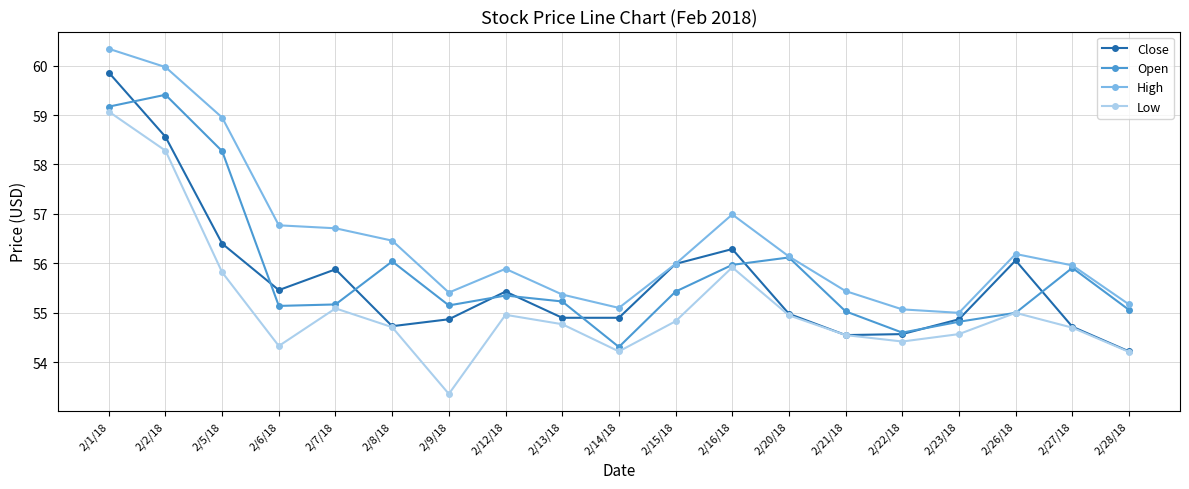

Rank the series by their maximum value, from lowest to highest.

Low, Open, Close, High